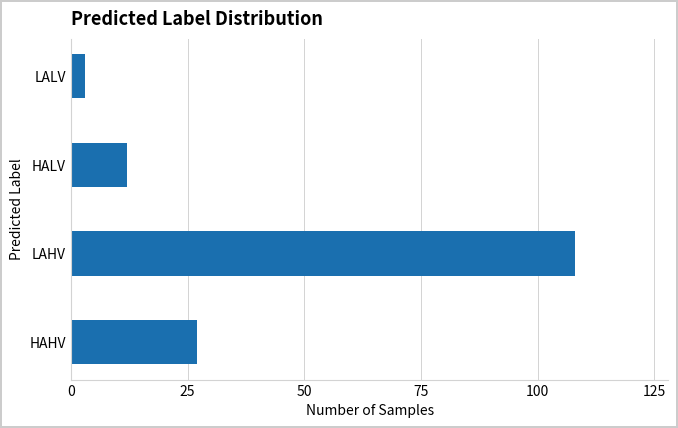

What is the difference between the values at LALV and LAHV?

105